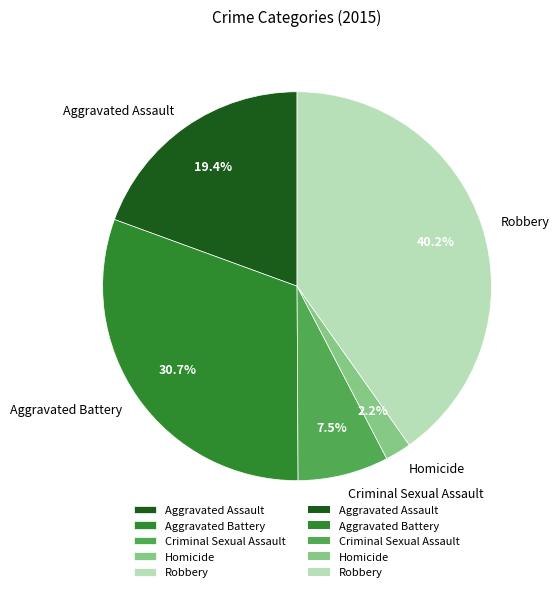

To the nearest percent, what is the combined percentage of Homicide and Robbery?

42%